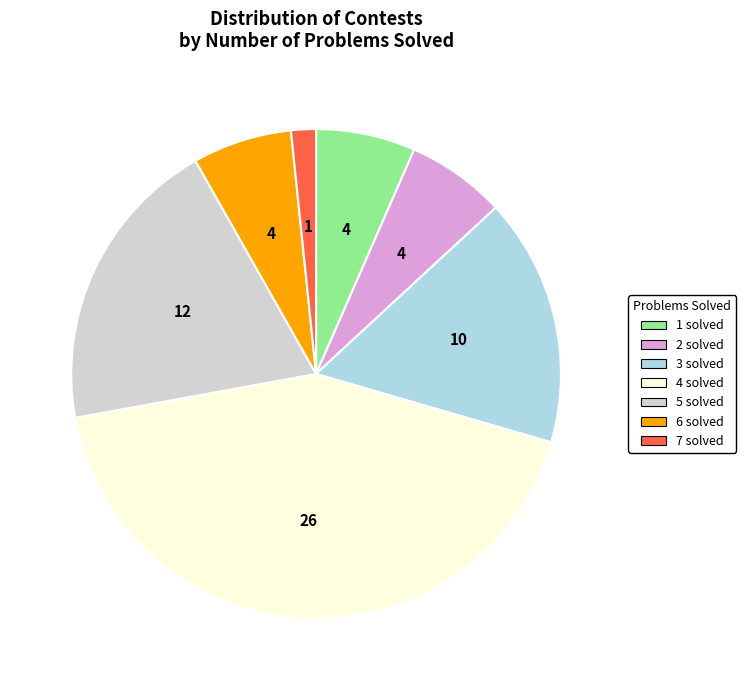

Which slice is the smallest?

7 solved